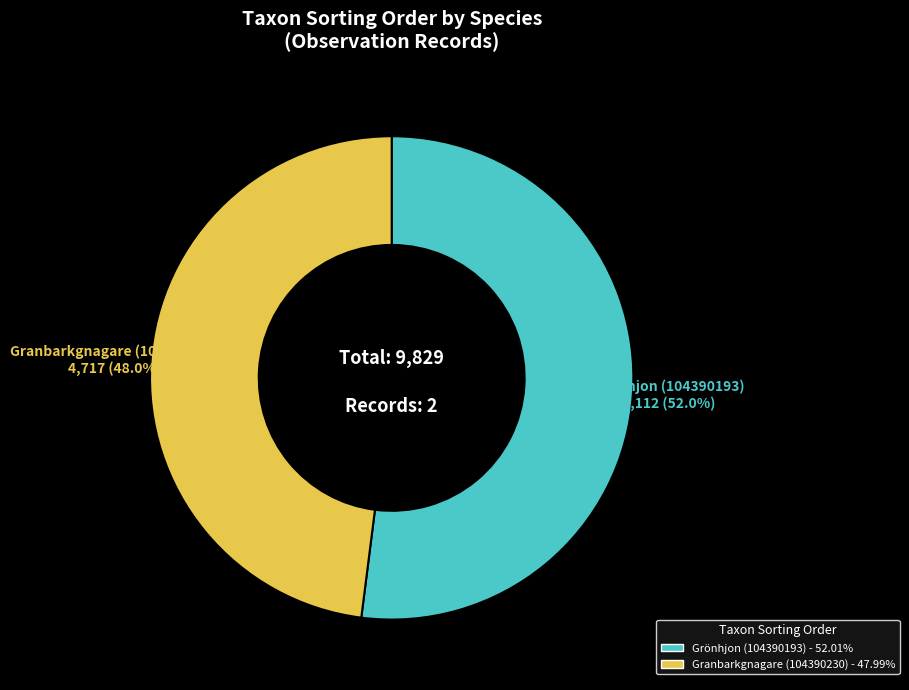

Rank the categories by value from lowest to highest.

Granbarkgnagare (104390230), Grönhjon (104390193)